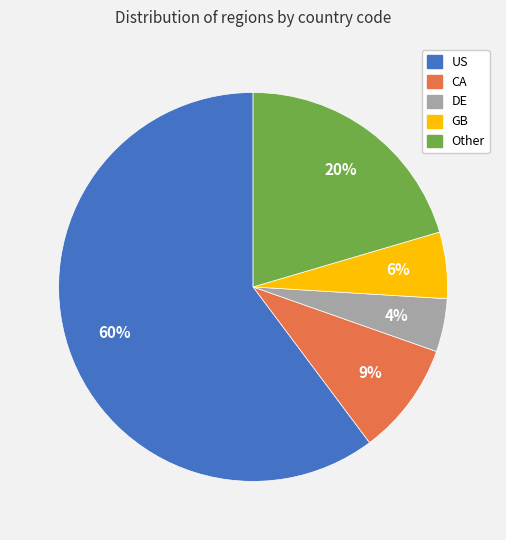

Is there a majority slice in this chart?

Yes